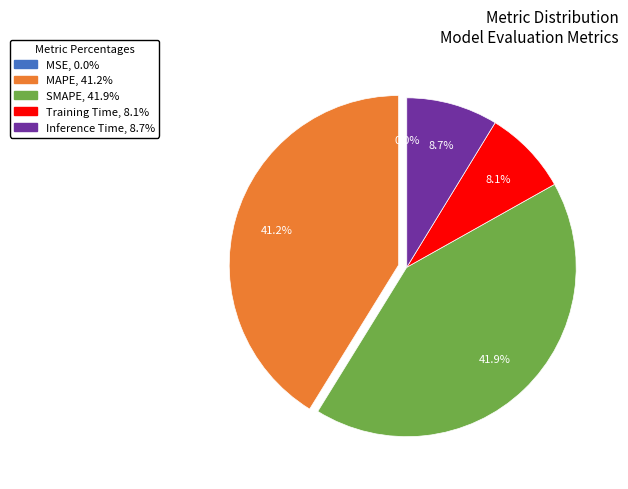

Which category has the biggest portion of the pie?

SMAPE